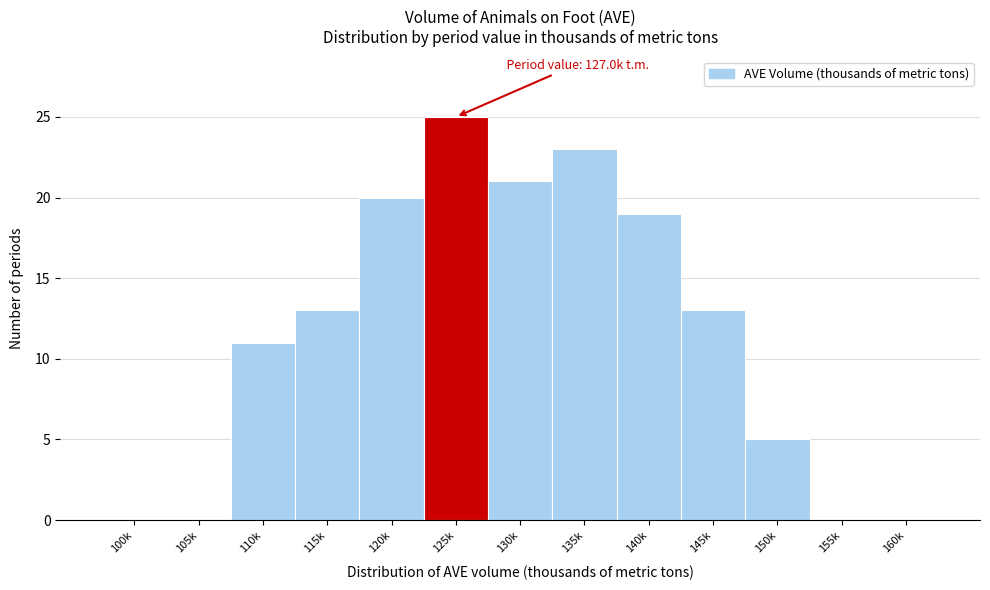

Reading left to right, what are all the values shown in this chart?

100k=0	105k=0	110k=11	115k=13	120k=20	125k=25	130k=21	135k=23	140k=19	145k=13	150k=5	155k=0	160k=0